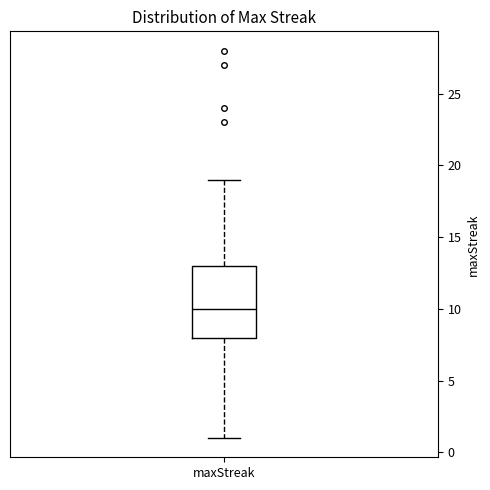

Where does the upper whisker of the box for maxStreak end on the y-axis? The values are not printed on the chart, so give them approximately, as read against the axis.

19